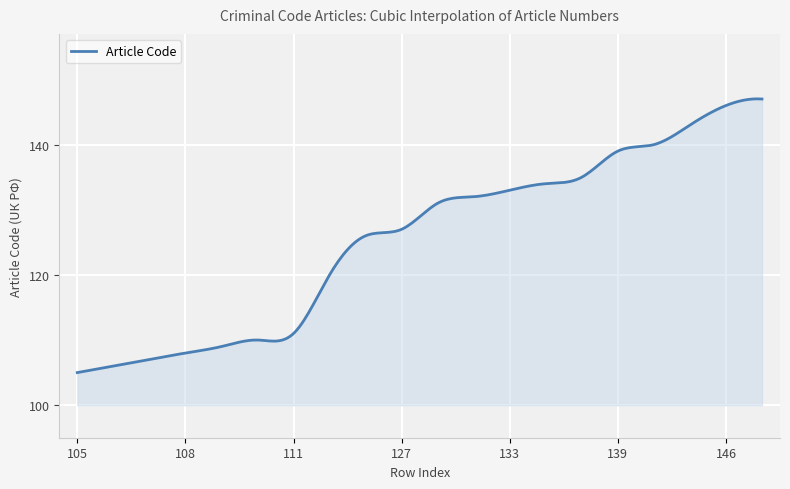

What is the difference between the maximum and minimum values?

42.0